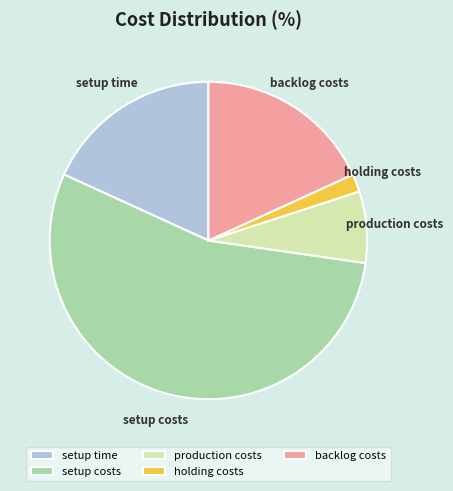

Combined, do holding costs and backlog costs account for over 50%?

No